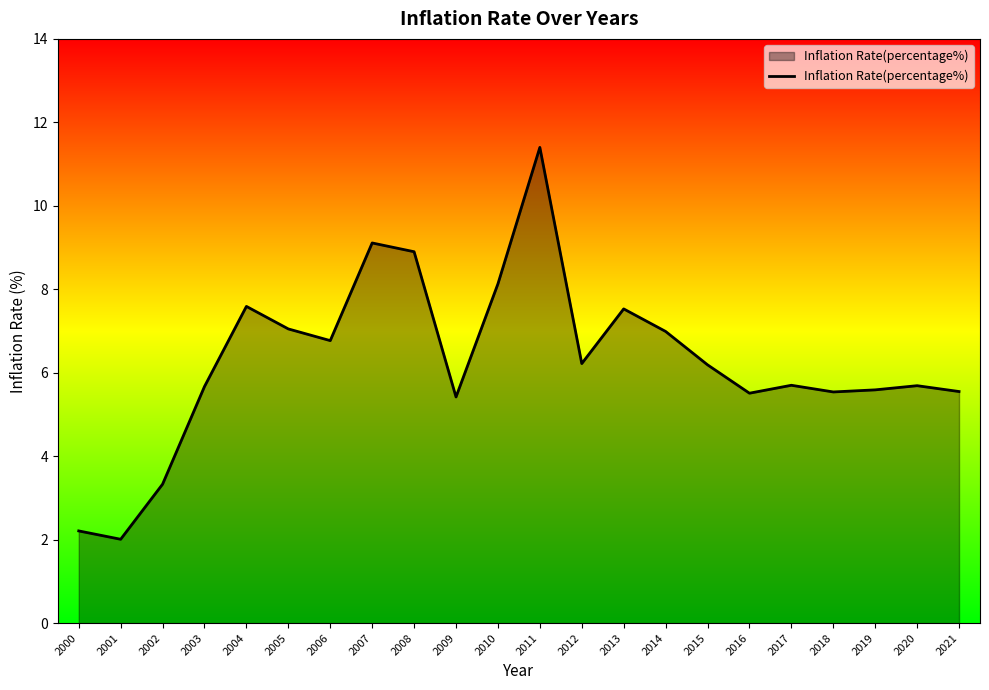

True or false: the data shows 5.4 at 2009.

True